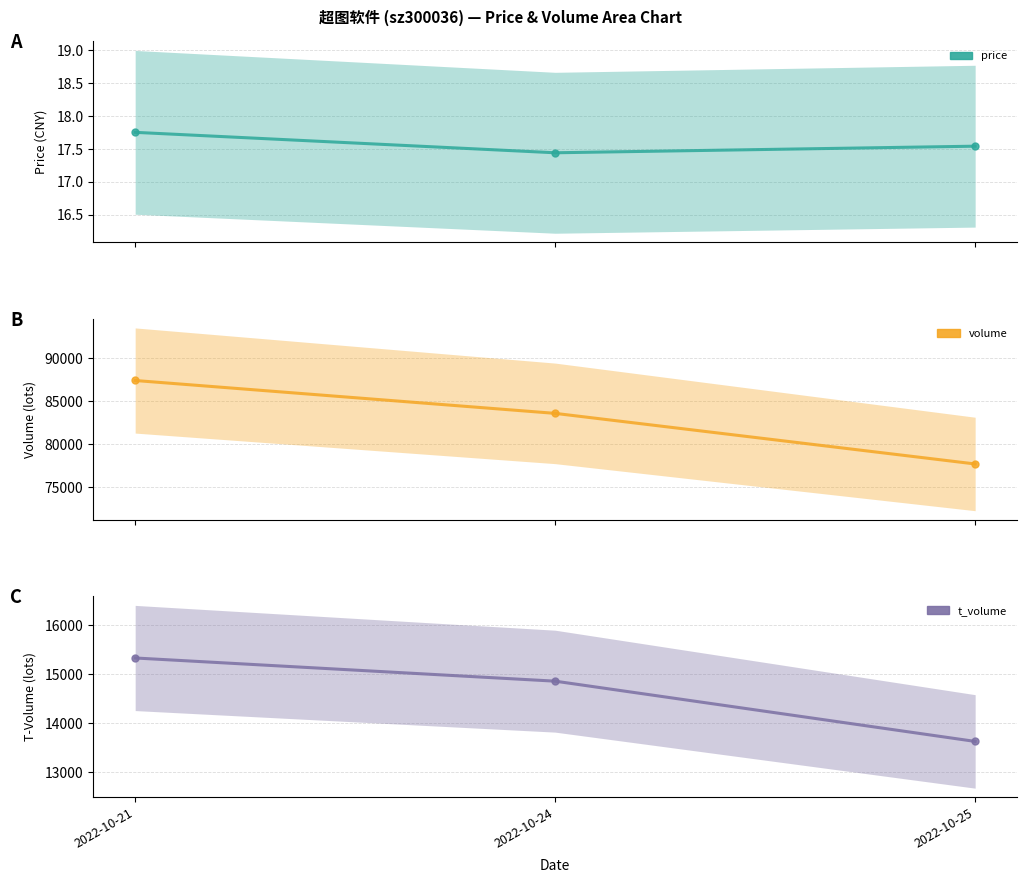

List the series in order of their overall mean, highest first.

volume, t_volume, price